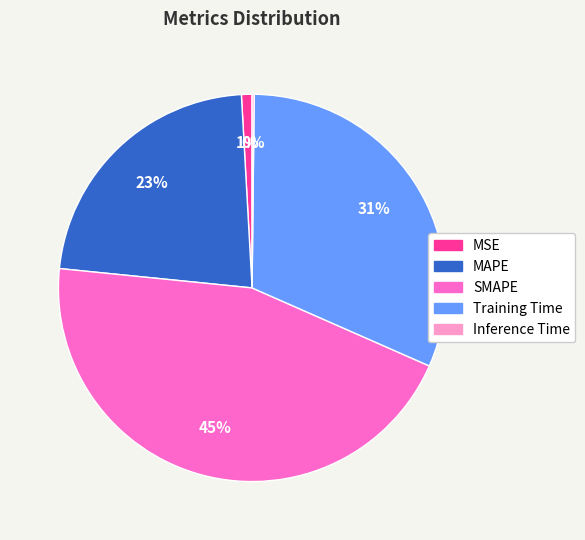

What is the largest slice in the pie chart?

SMAPE